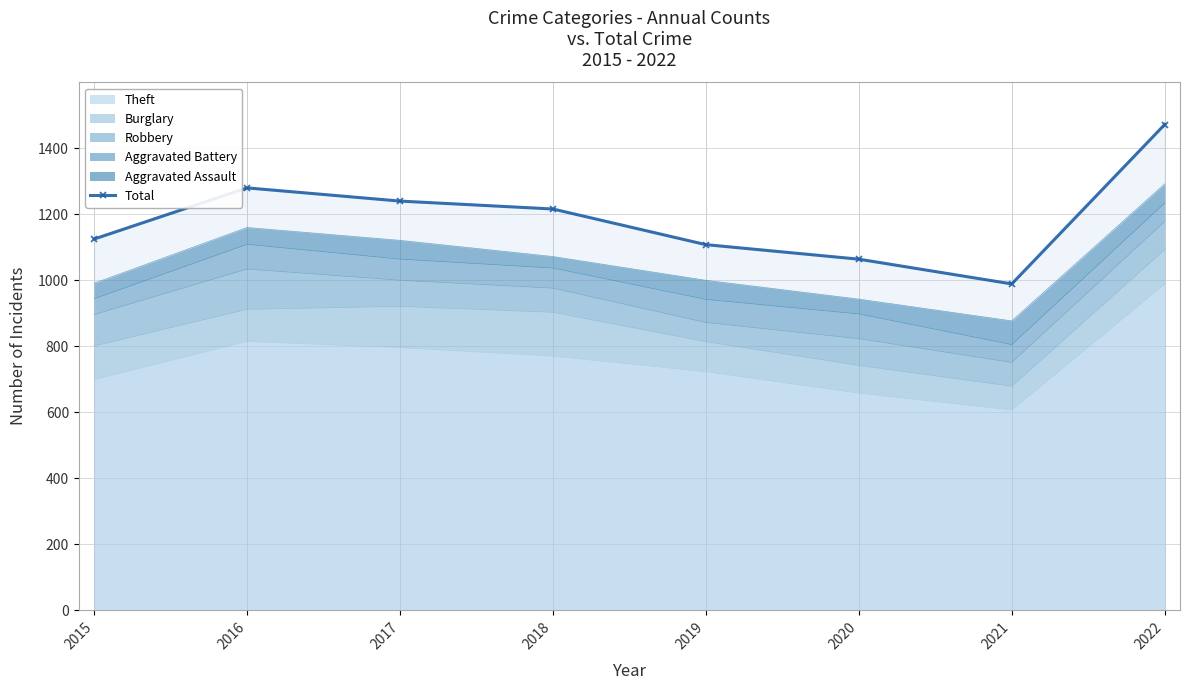

What is the ratio of the value at 2019 to the value at 2022?

0.8